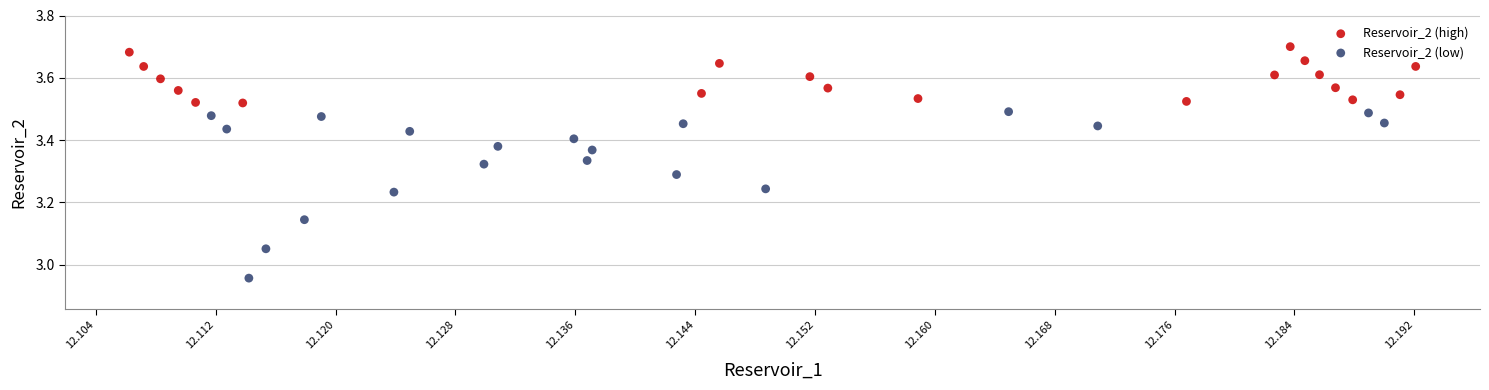

Which series has the widest spread of Y values?

Reservoir_2 (low)